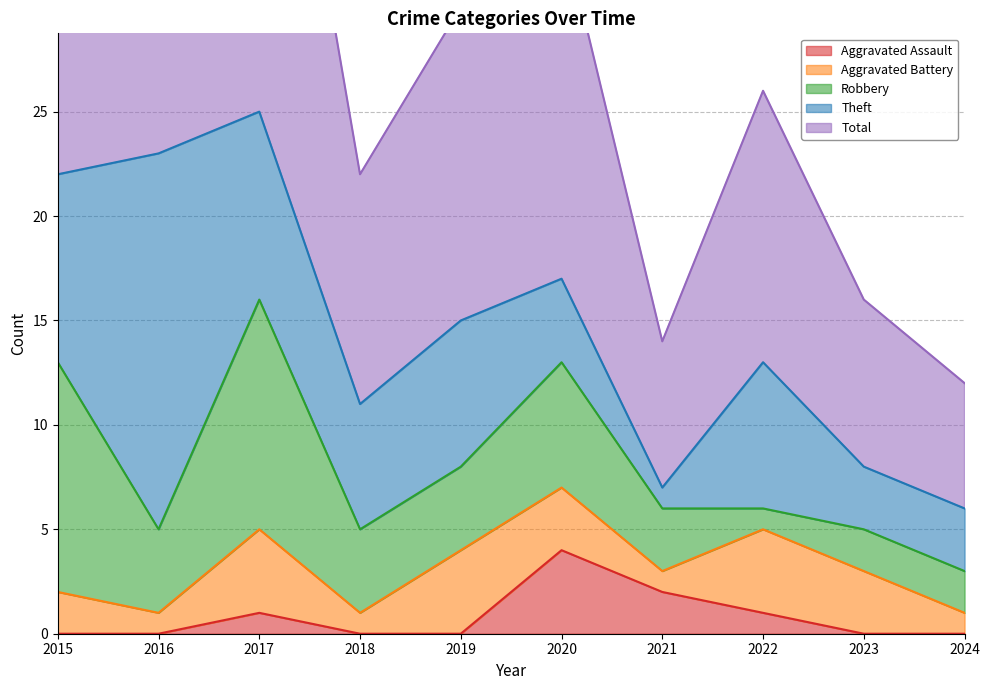

At which category is the sum across all series the highest?

2017